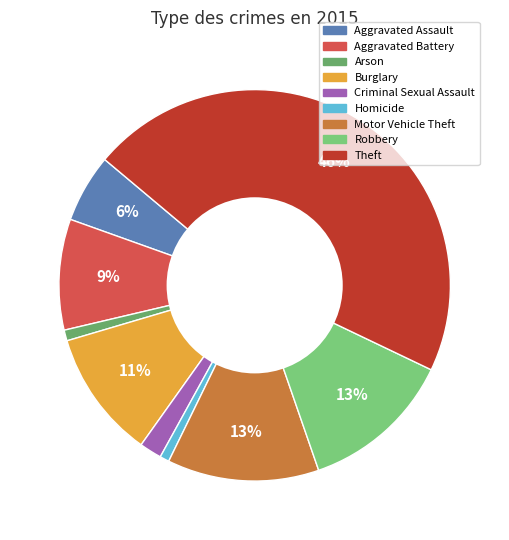

To the nearest percent, what is the difference between the Aggravated Assault and Homicide slice percentages?

5%